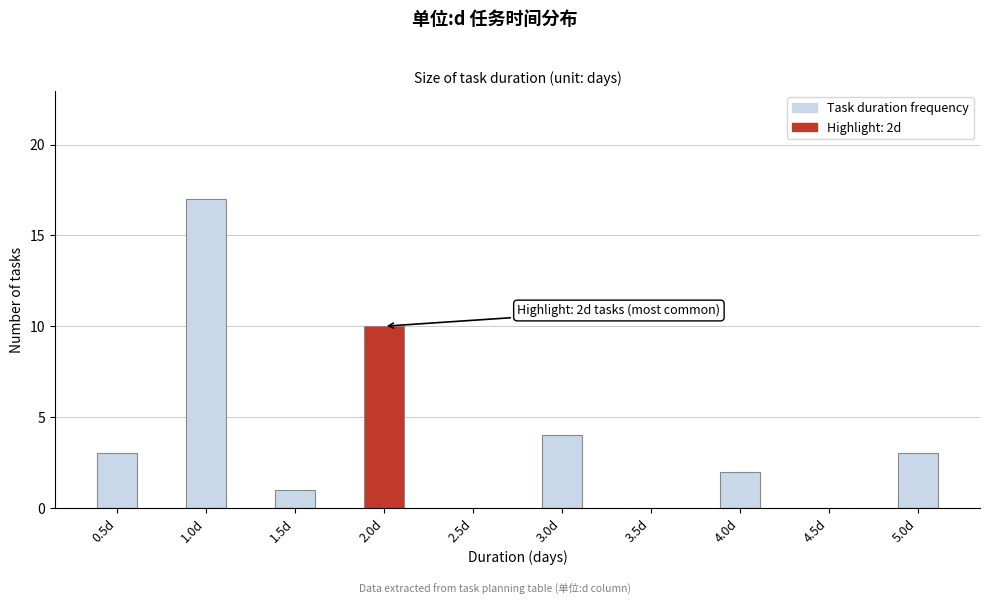

Reading right to left, transcribe all the data shown in this chart.

5.0d=3	4.5d=0	4.0d=2	3.5d=0	3.0d=4	2.5d=0	2.0d=10	1.5d=1	1.0d=17	0.5d=3